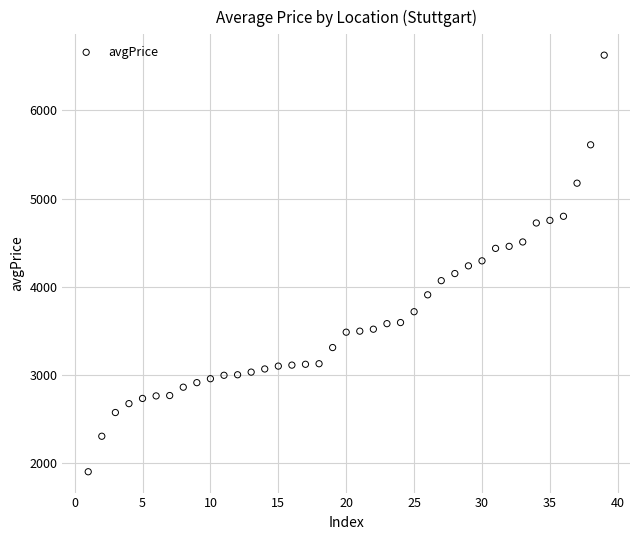

What is the range of Y values (max minus min)?

4727.1